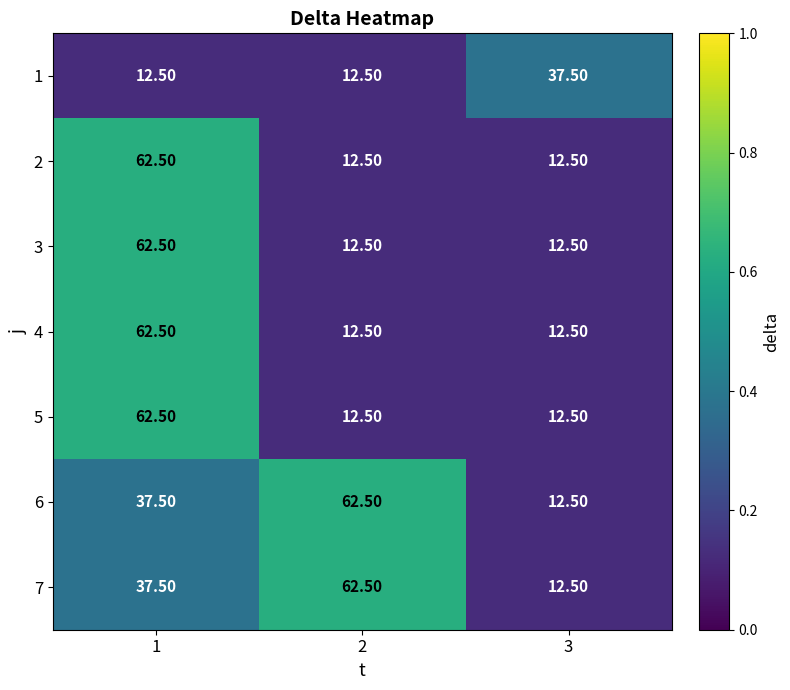

Is the value of 7 at 2 greater than the value of 4 at 3?

Yes